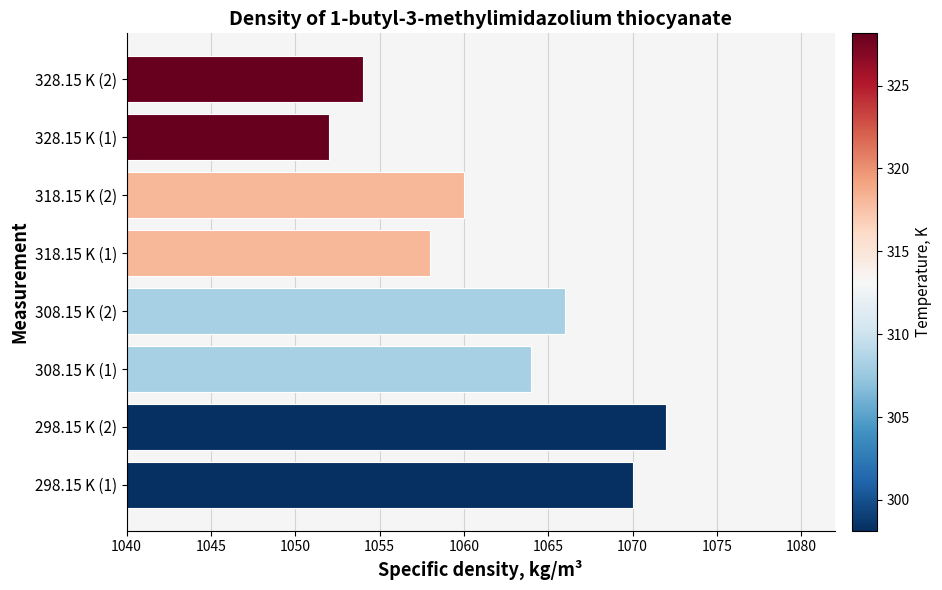

List the labels in order of value, smallest first.

328.15 K (1), 328.15 K (2), 318.15 K (1), 318.15 K (2), 308.15 K (1), 308.15 K (2), 298.15 K (1), 298.15 K (2)